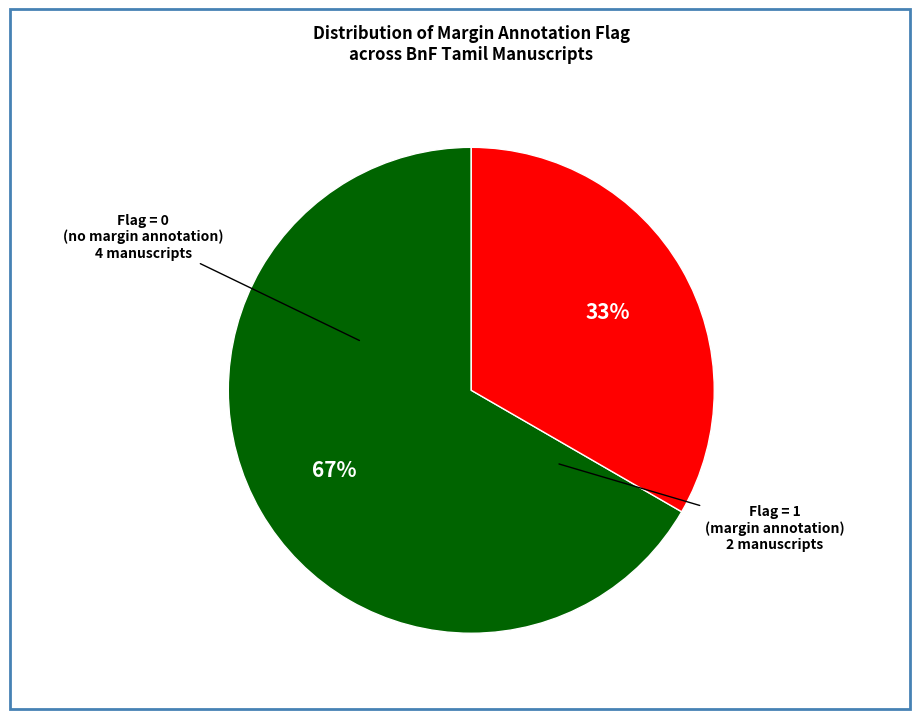

Does any single category account for the majority?

Yes